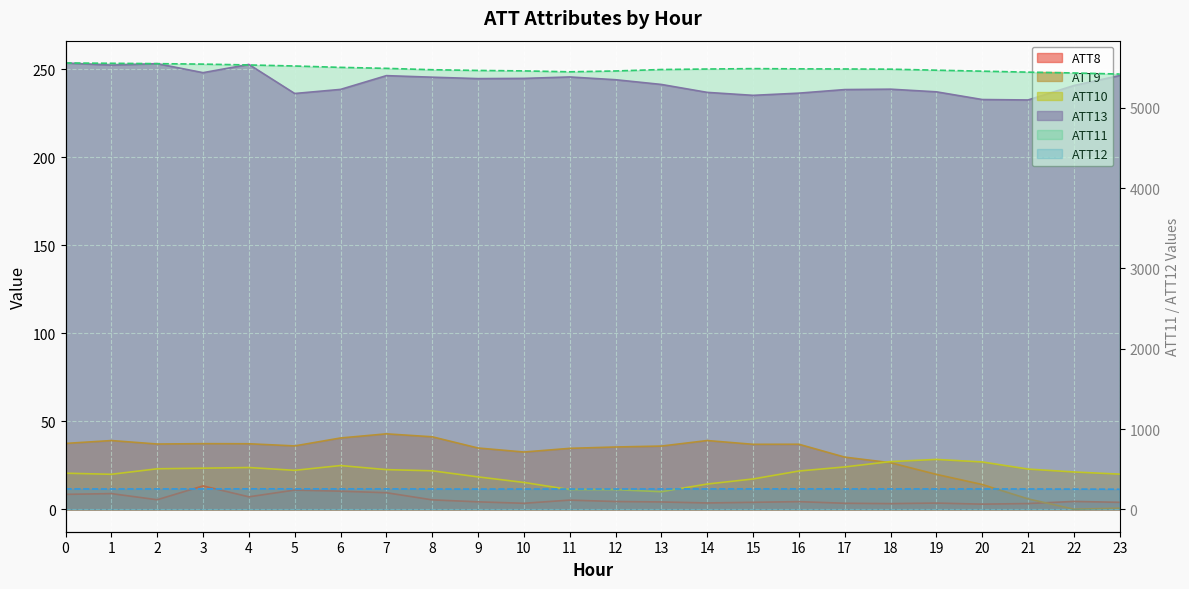

True or false: ATT12 and ATT8 cross at least once.

False